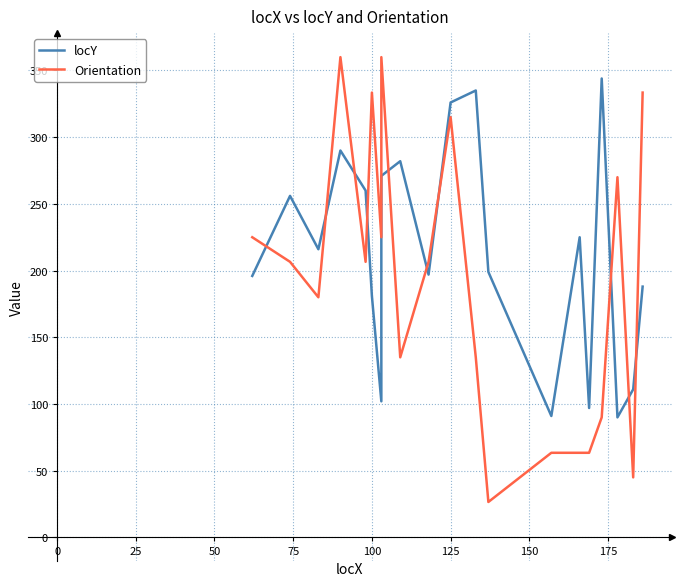

The Orientation series shows 48.6 at 175. True or false?

False